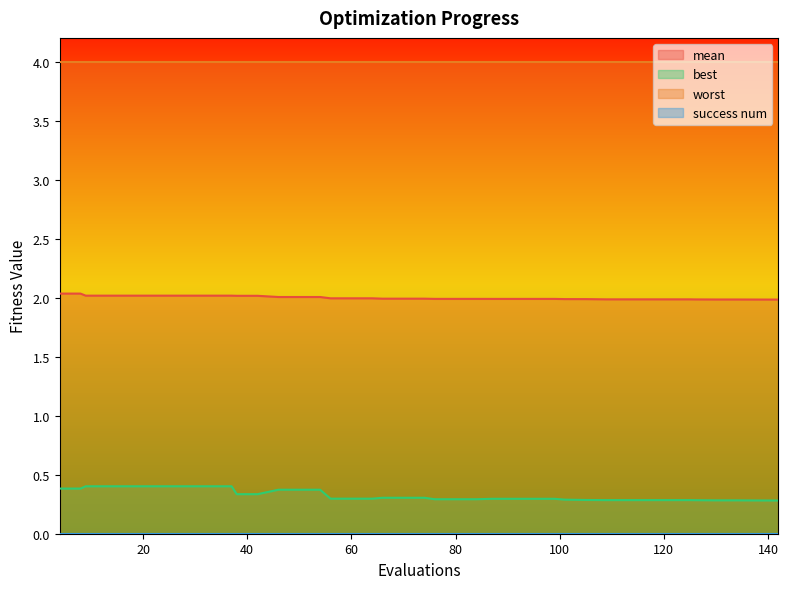

True or false: worst and best cross at least once.

False